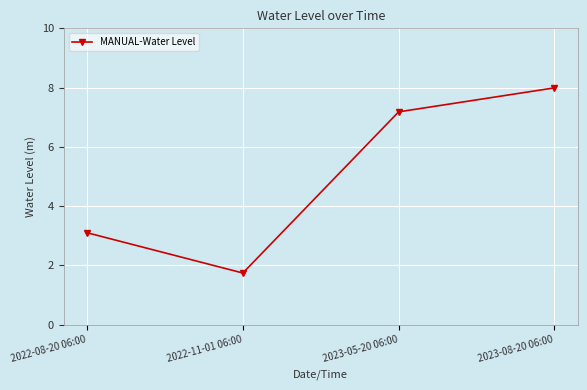

Does the chart display data point markers on the line(s)?

Yes